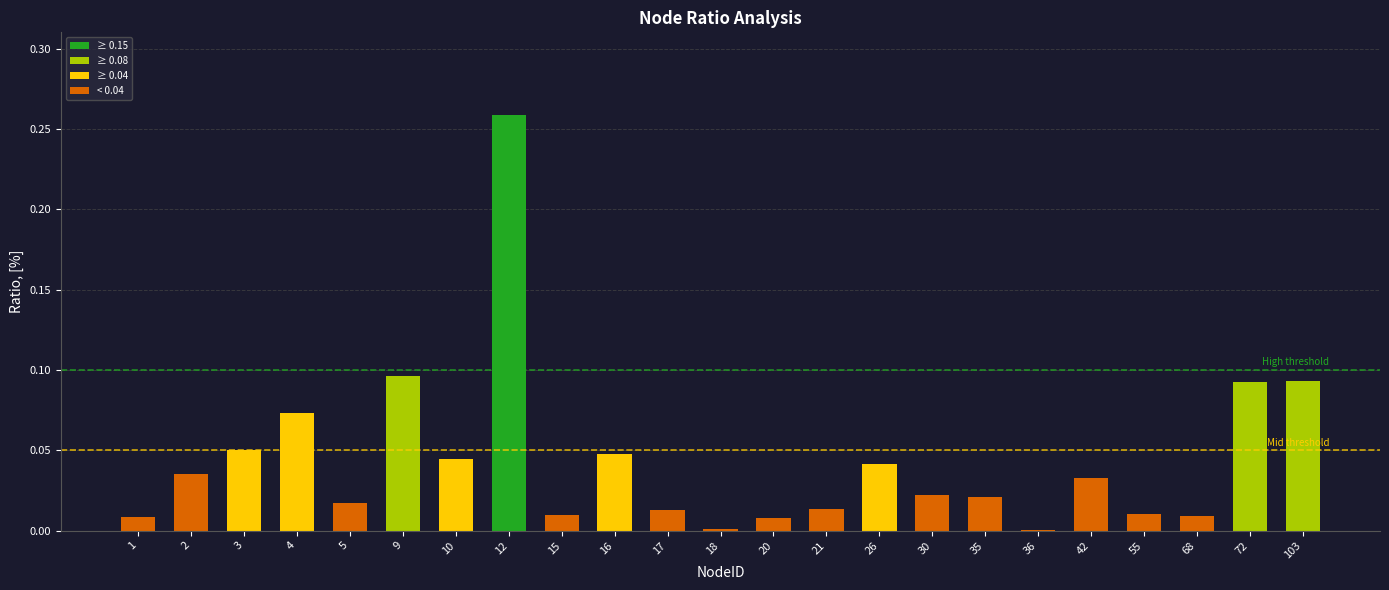

Is it true that the value at 10 is 0.0?

True